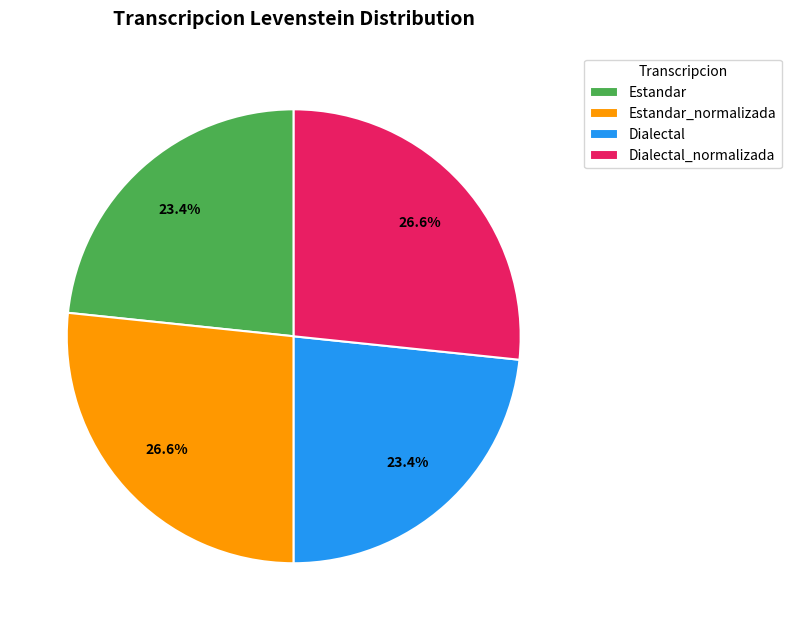

To the nearest percent, what is the average slice percentage?

25%